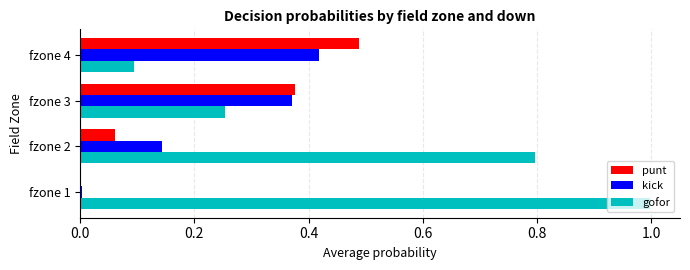

True or false: gofor has a value of 1.0 at fzone 1.

True